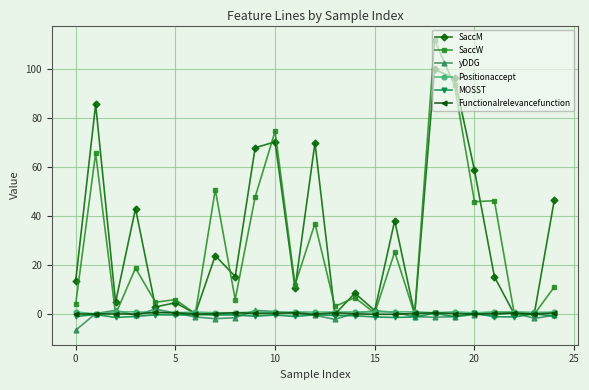

Which series has the largest range (max minus min)?

SaccW